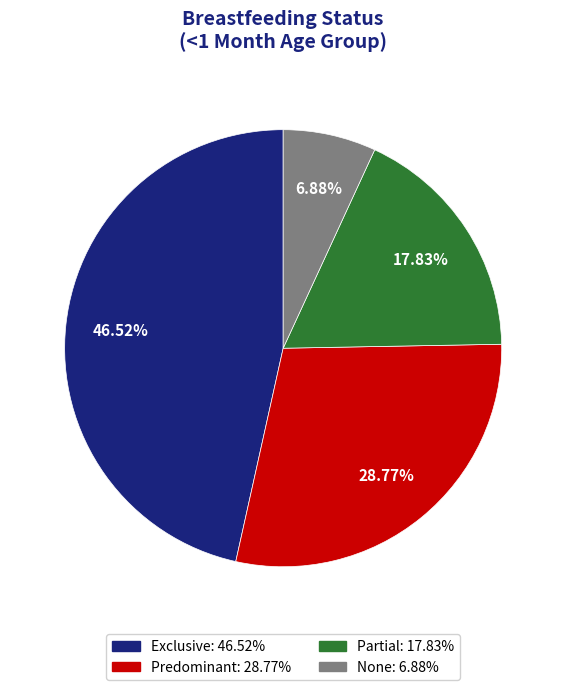

Does None account for over 50% of the chart?

No